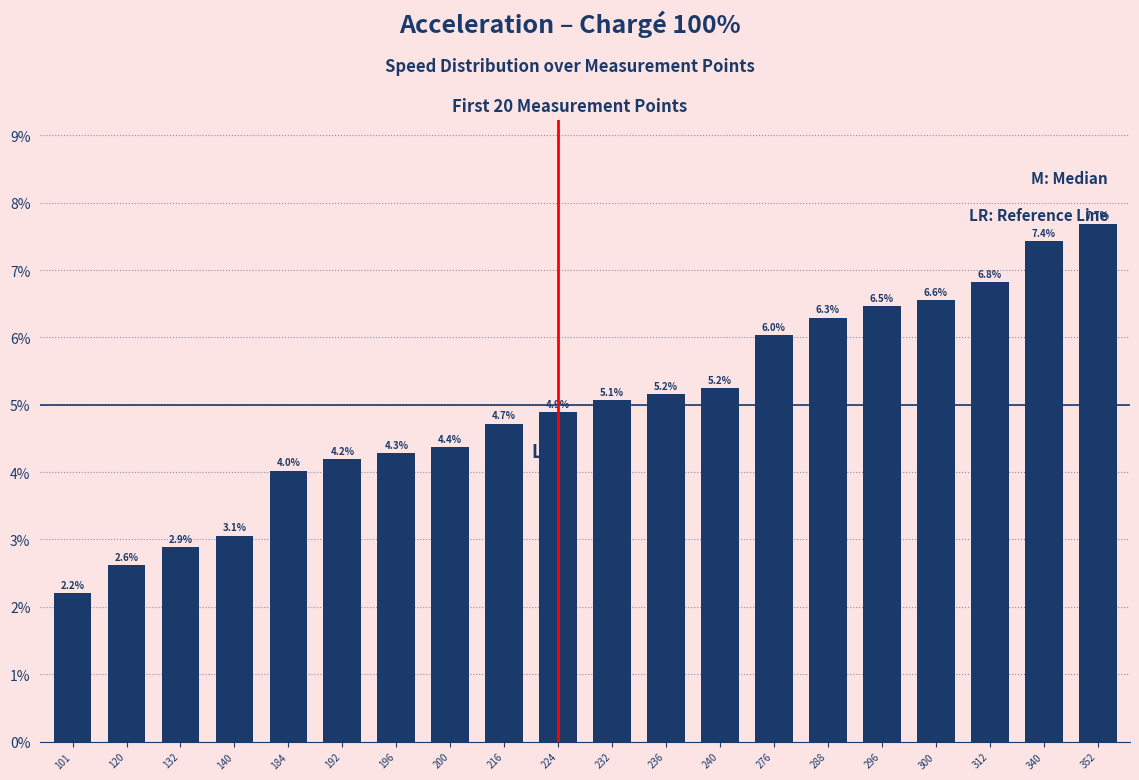

What is the value of the 2nd bar from the left?

2.6